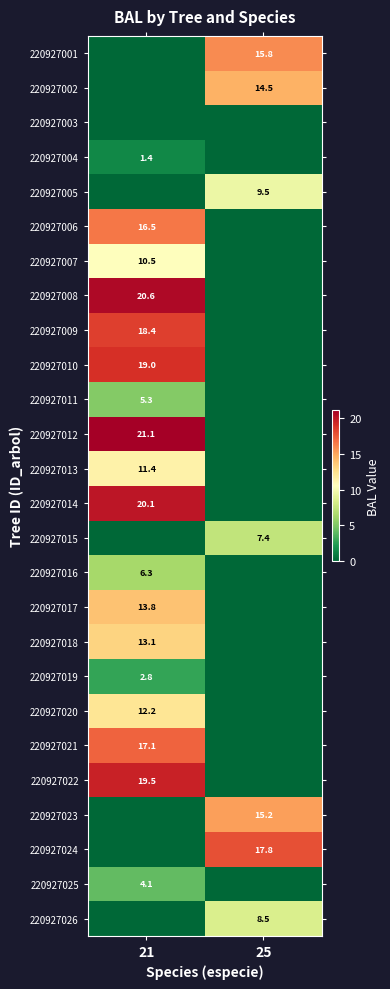

Rank the series by their maximum value, from highest to lowest.

220927012, 220927008, 220927014, 220927022, 220927010, 220927009, 220927024, 220927021, 220927006, 220927001, 220927023, 220927002, 220927017, 220927018, 220927020, 220927013, 220927007, 220927005, 220927026, 220927015, 220927016, 220927011, 220927025, 220927019, 220927004, 220927003